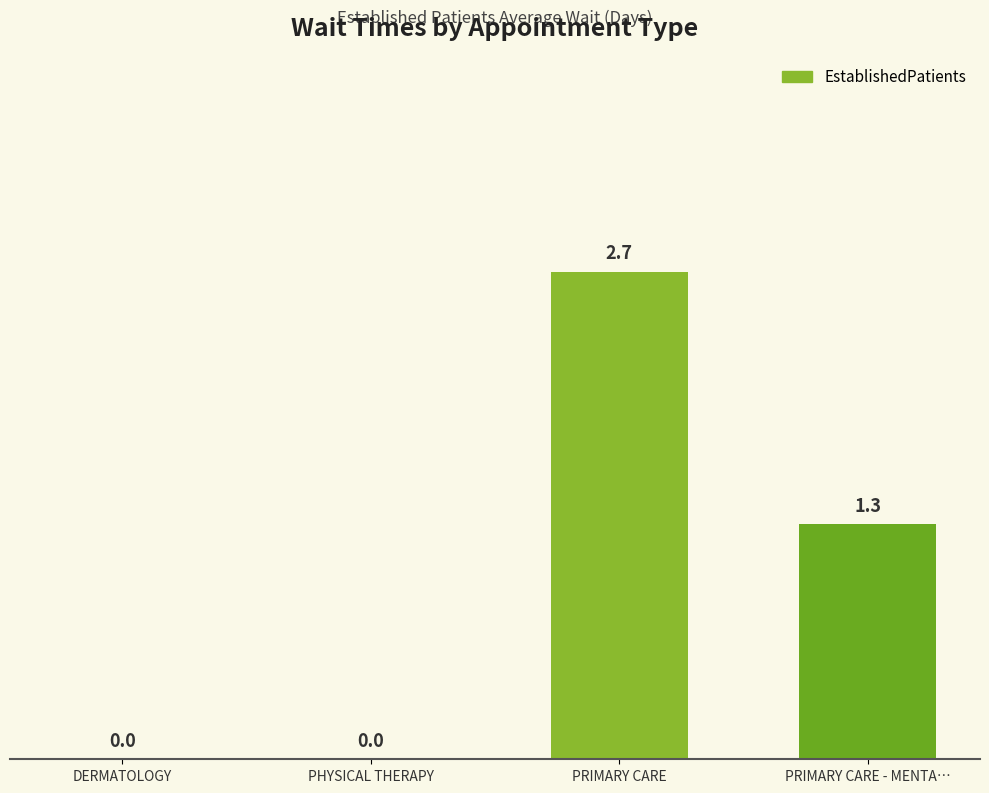

How many data points does each series have?

4